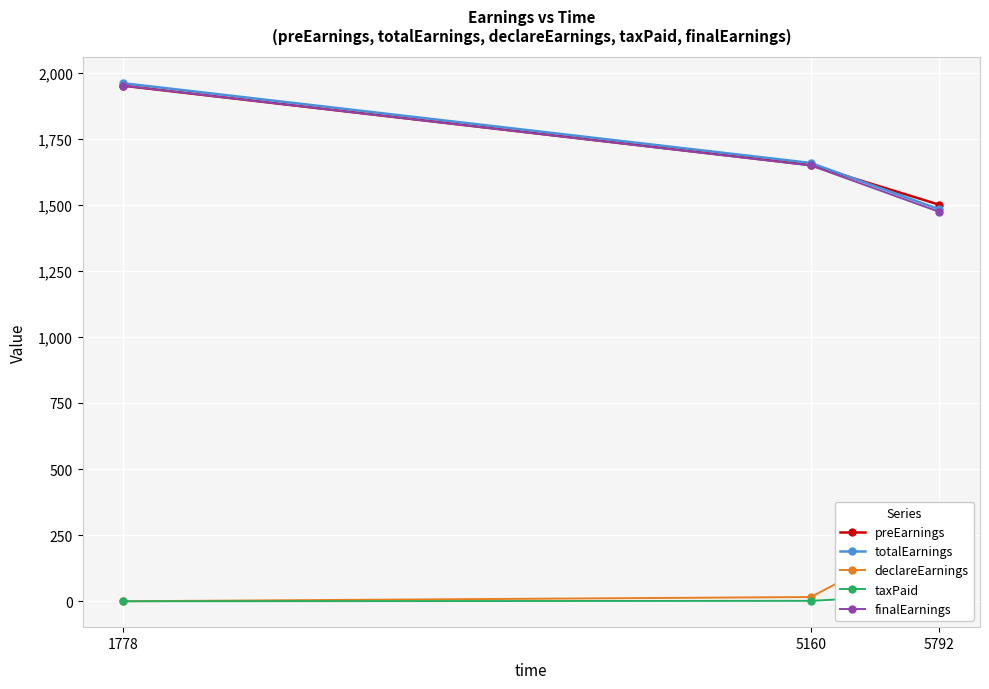

How many series are shown in this chart?

5